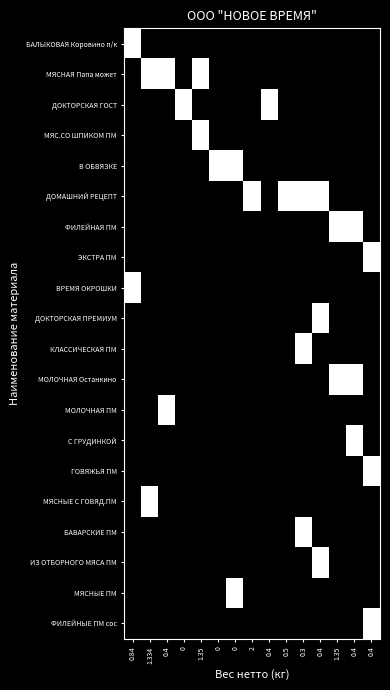

Reading left to right, list all the values displayed in this chart.

БАЛЫКОВАЯ Коровино п/к: 0.84=1	1.334=0	0.4=0	0=0	1.35=0	0=0	0=0	2=0	0.4=0	0.5=0	0.3=0	0.4=0	1.35=0	0.4=0	0.4=0
МЯСНАЯ Папа может: 0.84=0	1.334=1	0.4=1	0=0	1.35=1	0=0	0=0	2=0	0.4=0	0.5=0	0.3=0	0.4=0	1.35=0	0.4=0	0.4=0
ДОКТОРСКАЯ ГОСТ: 0.84=0	1.334=0	0.4=0	0=1	1.35=0	0=0	0=0	2=0	0.4=1	0.5=0	0.3=0	0.4=0	1.35=0	0.4=0	0.4=0
МЯС.СО ШПИКОМ ПМ: 0.84=0	1.334=0	0.4=0	0=0	1.35=1	0=0	0=0	2=0	0.4=0	0.5=0	0.3=0	0.4=0	1.35=0	0.4=0	0.4=0
В ОБВЯЗКЕ: 0.84=0	1.334=0	0.4=0	0=0	1.35=0	0=1	0=1	2=0	0.4=0	0.5=0	0.3=0	0.4=0	1.35=0	0.4=0	0.4=0
ДОМАШНИЙ РЕЦЕПТ: 0.84=0	1.334=0	0.4=0	0=0	1.35=0	0=0	0=0	2=1	0.4=0	0.5=1	0.3=1	0.4=1	1.35=0	0.4=0	0.4=0
ФИЛЕЙНАЯ ПМ: 0.84=0	1.334=0	0.4=0	0=0	1.35=0	0=0	0=0	2=0	0.4=0	0.5=0	0.3=0	0.4=0	1.35=1	0.4=1	0.4=0
ЭКСТРА ПМ: 0.84=0	1.334=0	0.4=0	0=0	1.35=0	0=0	0=0	2=0	0.4=0	0.5=0	0.3=0	0.4=0	1.35=0	0.4=0	0.4=1
ВРЕМЯ ОКРОШКИ: 0.84=1	1.334=0	0.4=0	0=0	1.35=0	0=0	0=0	2=0	0.4=0	0.5=0	0.3=0	0.4=0	1.35=0	0.4=0	0.4=0
ДОКТОРСКАЯ ПРЕМИУМ: 0.84=0	1.334=0	0.4=0	0=0	1.35=0	0=0	0=0	2=0	0.4=0	0.5=0	0.3=0	0.4=1	1.35=0	0.4=0	0.4=0
КЛАССИЧЕСКАЯ ПМ: 0.84=0	1.334=0	0.4=0	0=0	1.35=0	0=0	0=0	2=0	0.4=0	0.5=0	0.3=1	0.4=0	1.35=0	0.4=0	0.4=0
МОЛОЧНАЯ Останкино: 0.84=0	1.334=0	0.4=0	0=0	1.35=0	0=0	0=0	2=0	0.4=0	0.5=0	0.3=0	0.4=0	1.35=1	0.4=1	0.4=0
МОЛОЧНАЯ ПМ: 0.84=0	1.334=0	0.4=1	0=0	1.35=0	0=0	0=0	2=0	0.4=0	0.5=0	0.3=0	0.4=0	1.35=0	0.4=0	0.4=0
С ГРУДИНКОЙ: 0.84=0	1.334=0	0.4=0	0=0	1.35=0	0=0	0=0	2=0	0.4=0	0.5=0	0.3=0	0.4=0	1.35=0	0.4=1	0.4=0
ГОВЯЖЬЯ ПМ: 0.84=0	1.334=0	0.4=0	0=0	1.35=0	0=0	0=0	2=0	0.4=0	0.5=0	0.3=0	0.4=0	1.35=0	0.4=0	0.4=1
МЯСНЫЕ С ГОВЯД.ПМ: 0.84=0	1.334=1	0.4=0	0=0	1.35=0	0=0	0=0	2=0	0.4=0	0.5=0	0.3=0	0.4=0	1.35=0	0.4=0	0.4=0
БАВАРСКИЕ ПМ: 0.84=0	1.334=0	0.4=0	0=0	1.35=0	0=0	0=0	2=0	0.4=0	0.5=0	0.3=1	0.4=0	1.35=0	0.4=0	0.4=0
ИЗ ОТБОРНОГО МЯСА ПМ: 0.84=0	1.334=0	0.4=0	0=0	1.35=0	0=0	0=0	2=0	0.4=0	0.5=0	0.3=0	0.4=1	1.35=0	0.4=0	0.4=0
МЯСНЫЕ ПМ: 0.84=0	1.334=0	0.4=0	0=0	1.35=0	0=0	0=1	2=0	0.4=0	0.5=0	0.3=0	0.4=0	1.35=0	0.4=0	0.4=0
ФИЛЕЙНЫЕ ПМ сос: 0.84=0	1.334=0	0.4=0	0=0	1.35=0	0=0	0=0	2=0	0.4=0	0.5=0	0.3=0	0.4=0	1.35=0	0.4=0	0.4=1